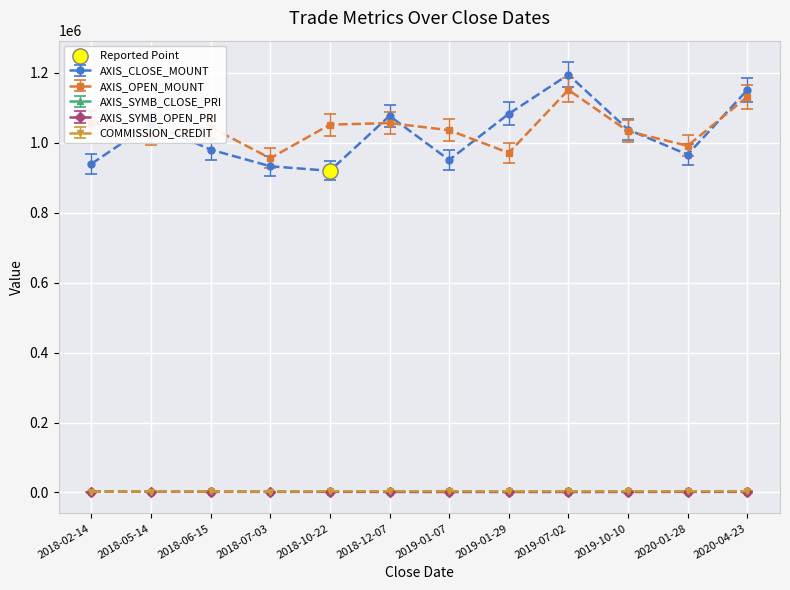

Which series changed the most between 2020-01-28 and 2020-04-23?

AXIS_CLOSE_MOUNT